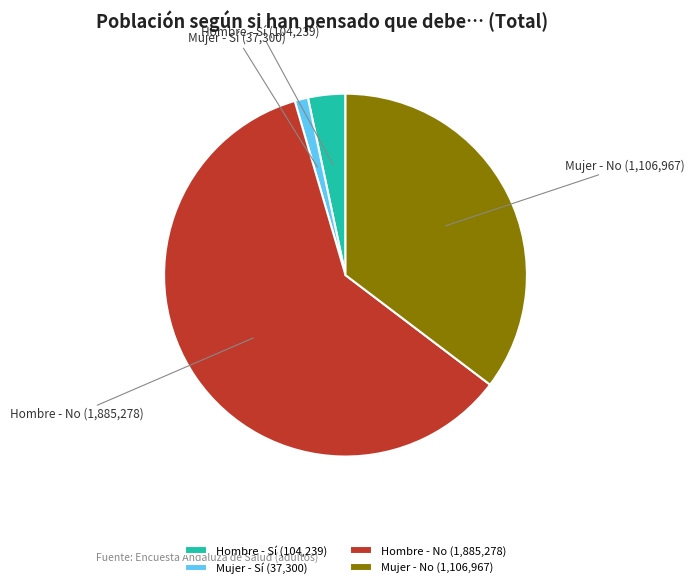

Do Hombre - No and Mujer - Sí together represent more than half of the pie?

Yes